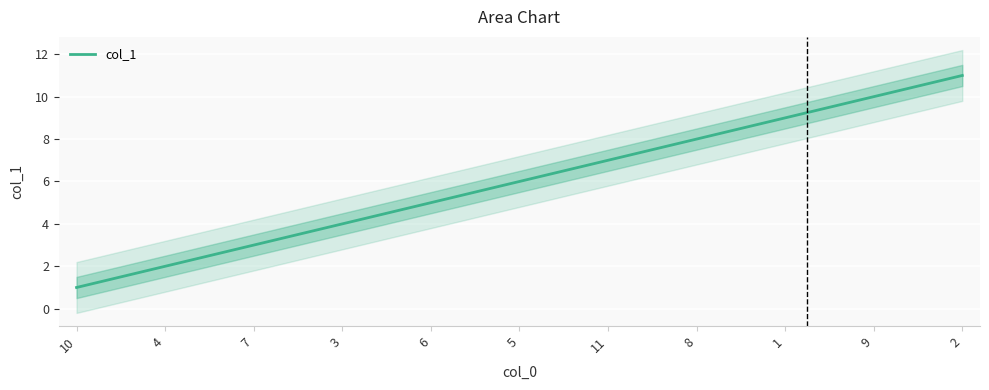

Rank the categories by value from highest to lowest.

2, 9, 1, 8, 11, 5, 6, 3, 7, 4, 10